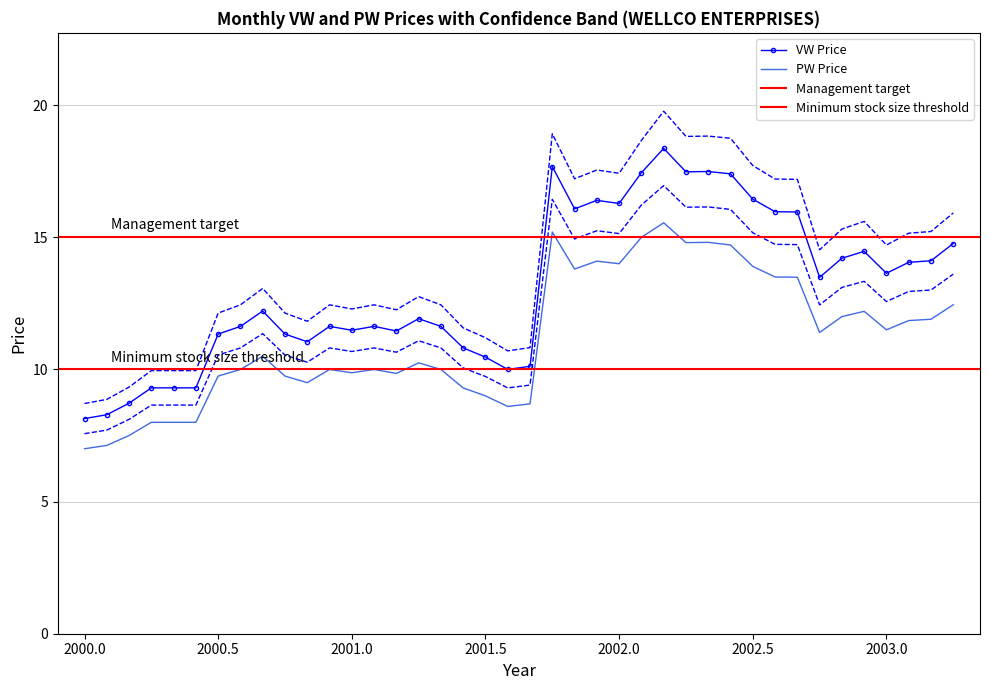

True or false: VW Price and PW Price cross at least once.

False